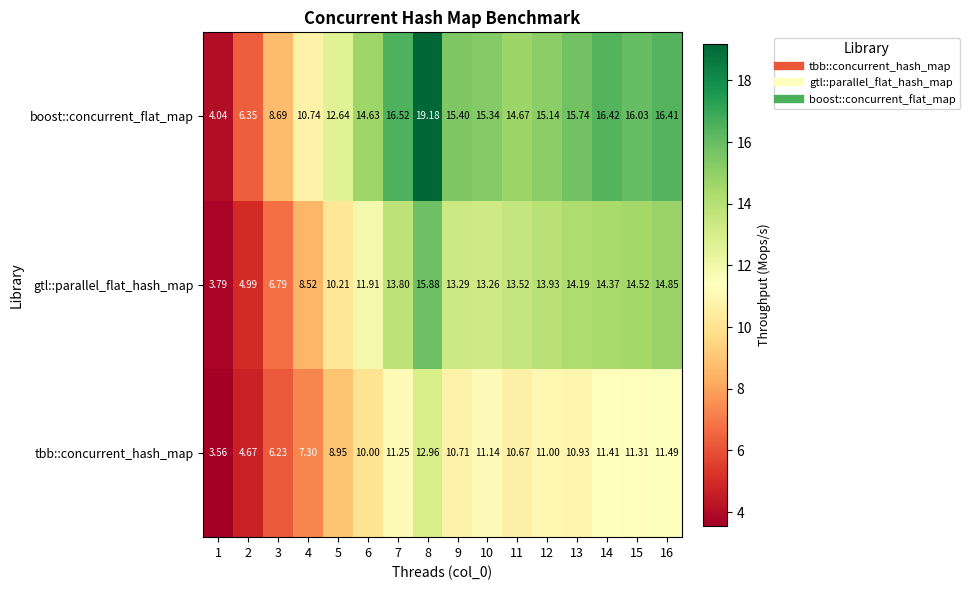

Which series has the widest spread of values?

boost::concurrent_flat_map